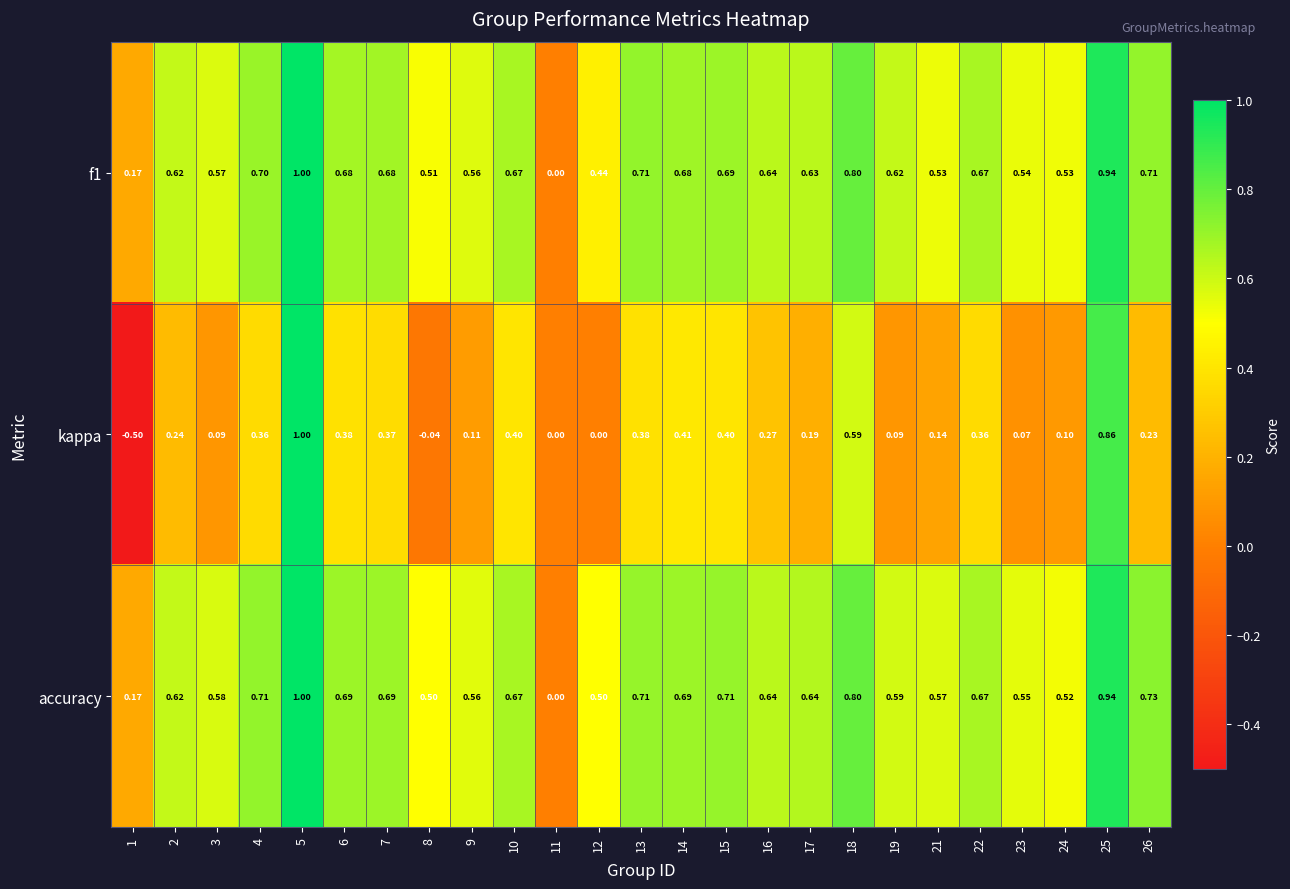

Which series has the widest spread of values?

kappa